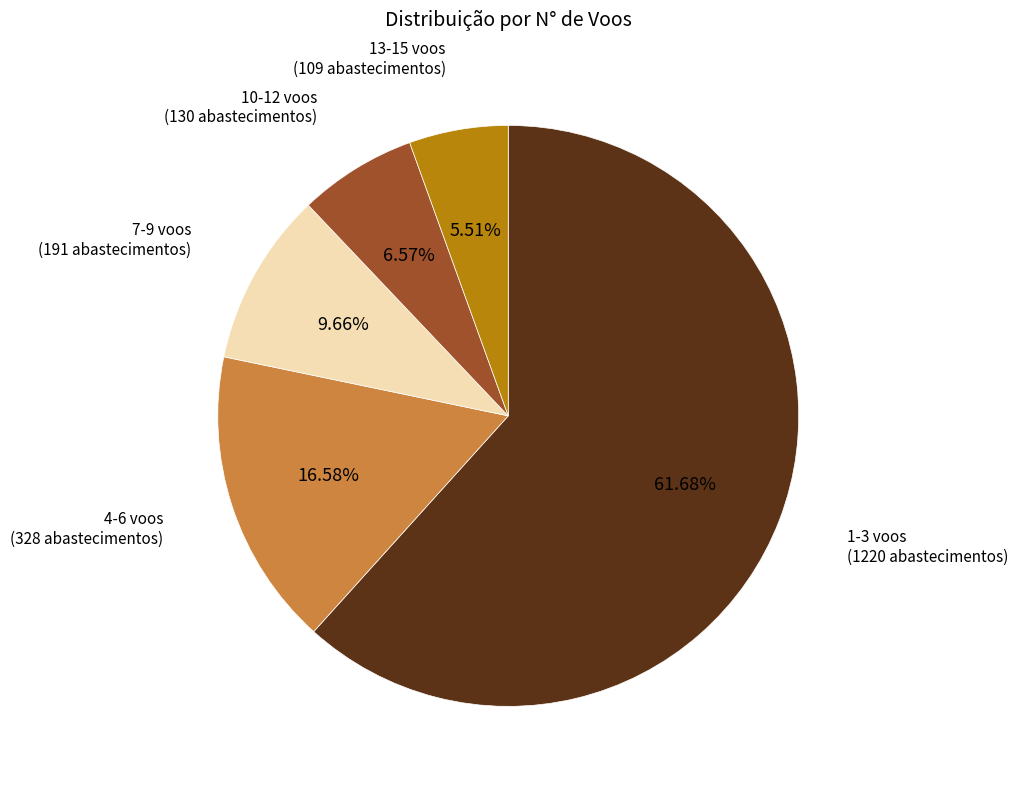

Between 1-3 voos and 7-9 voos, which is larger?

1-3 voos